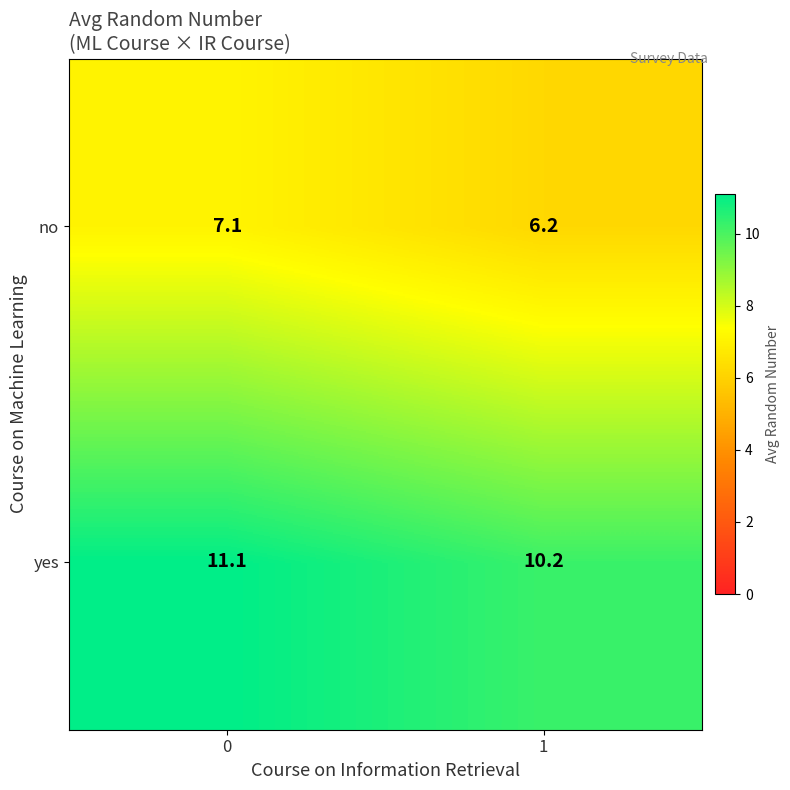

Reading left to right, what are all the values shown in this chart?

no: 7.1	6.2
yes: 11.1	10.2